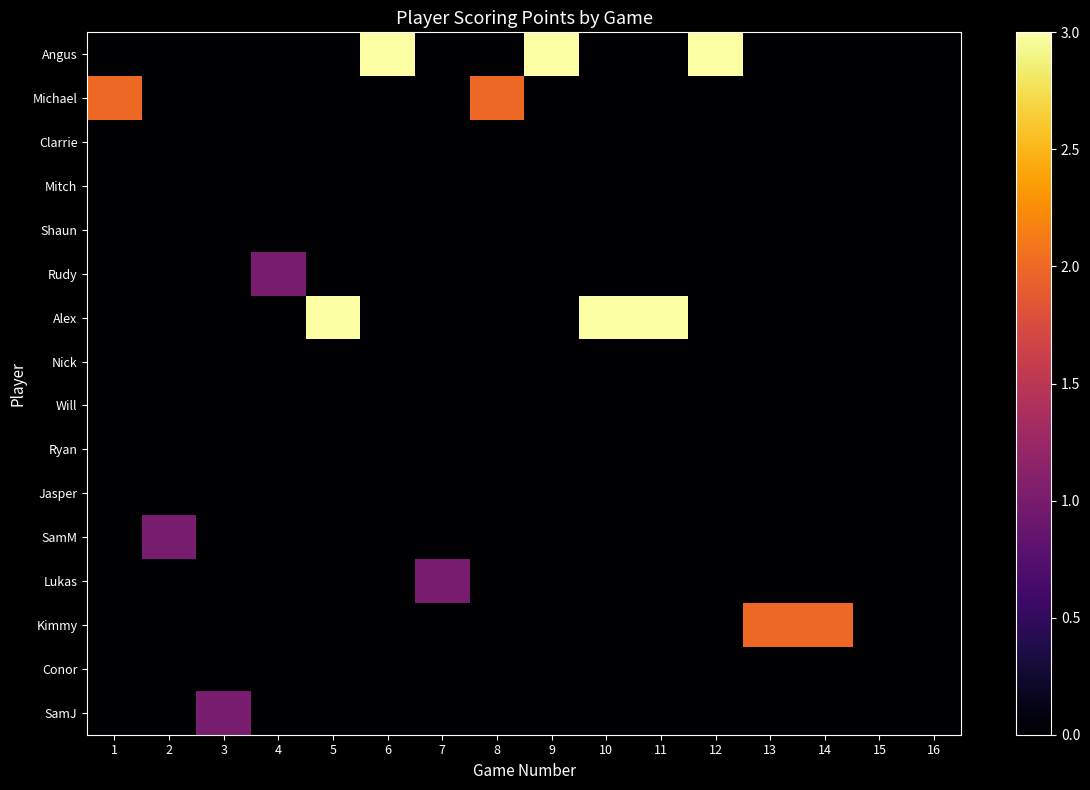

What is the total value across all series at 5?

3